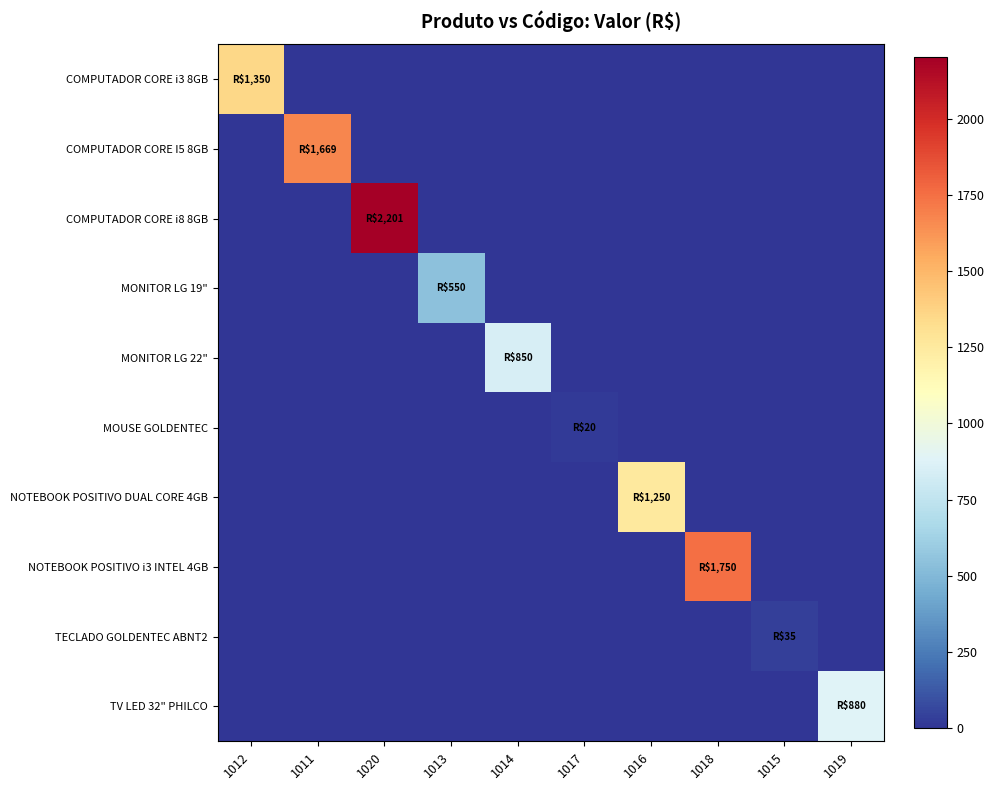

Which series changed the most between 1013 and 1019?

TV LED 32" PHILCO